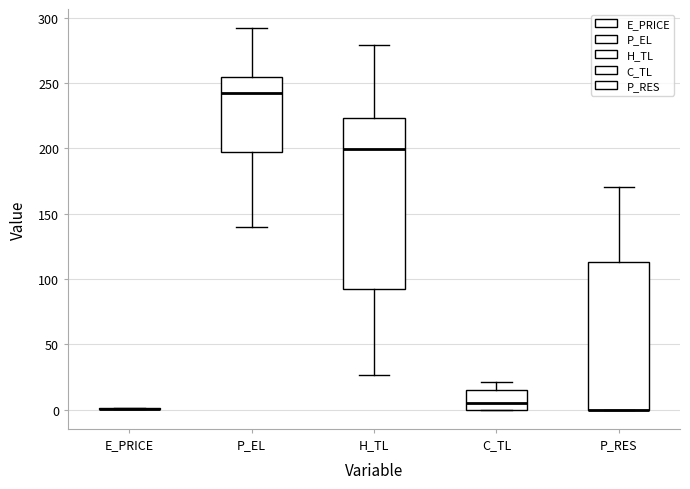

Where is the lower edge of the box for P_EL on the y-axis? The values are not printed on the chart, so give them approximately, as read against the axis.

195